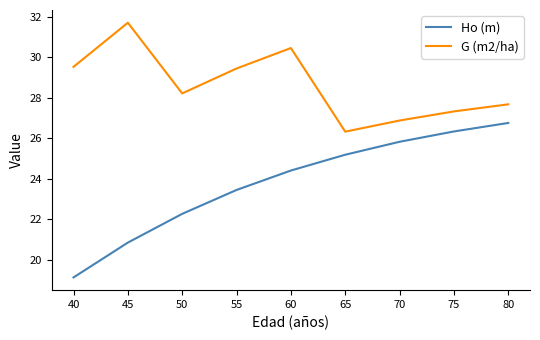

Rank the series by their average value, from highest to lowest.

G (m2/ha), Ho (m)